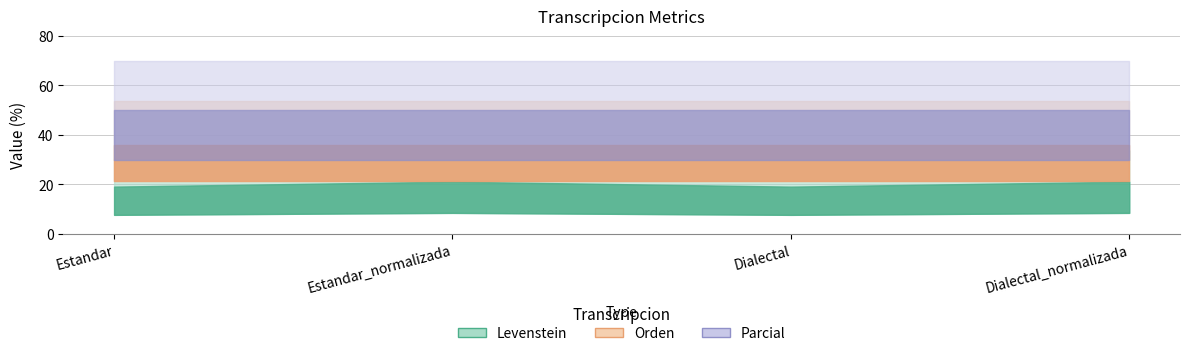

Count the number of categories in the chart.

4